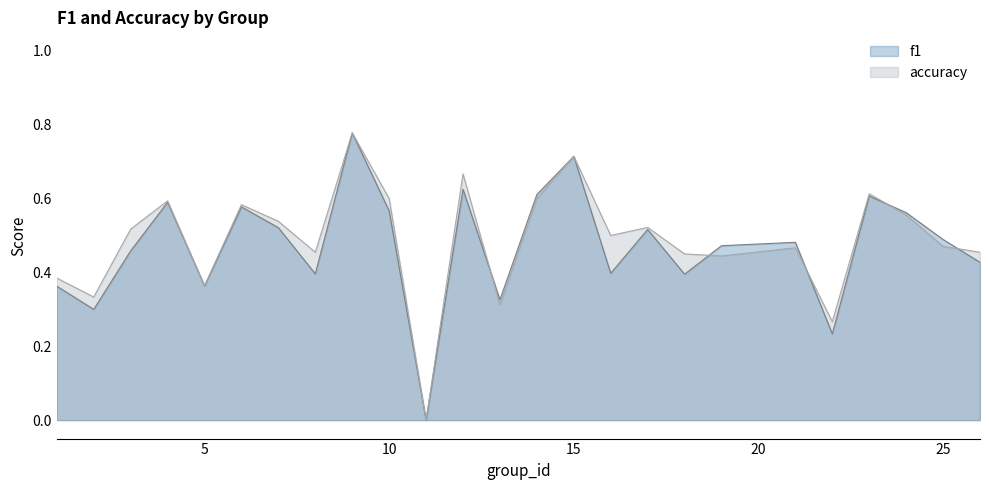

Where is the first local maximum for f1?

4